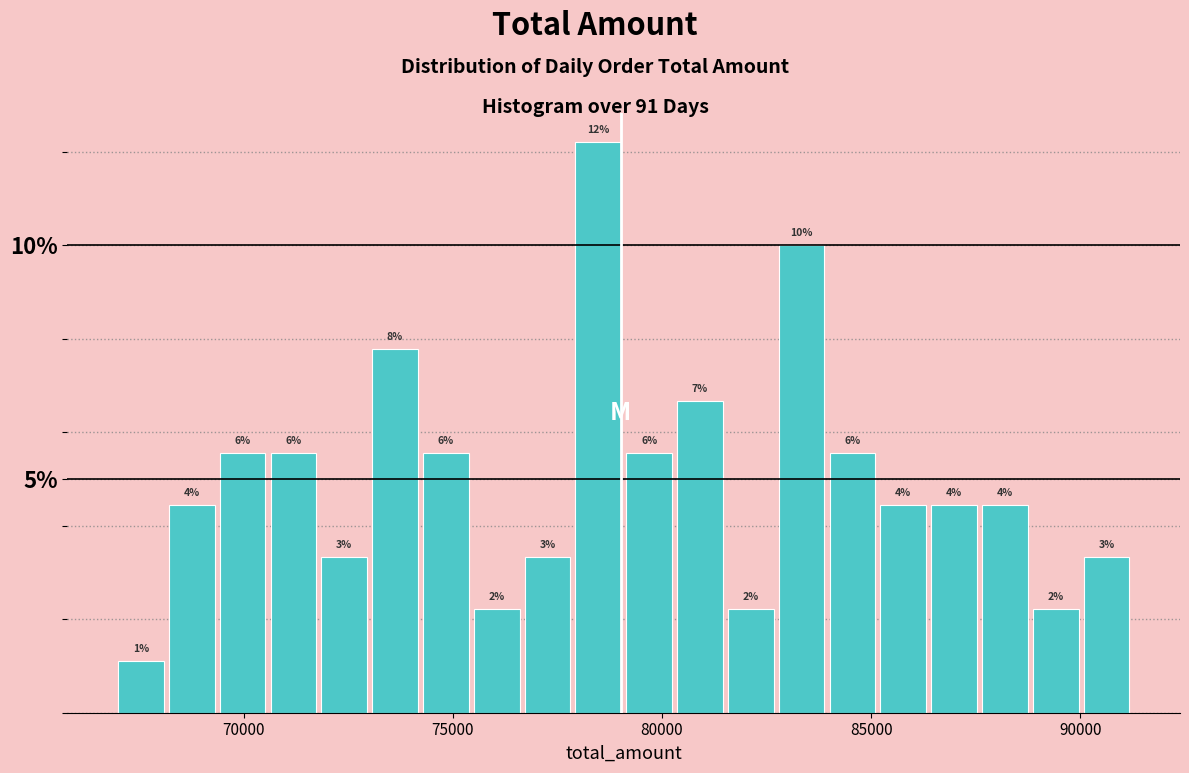

Around what value on the x-axis is the tallest bar? Give the approximate position of its centre, as read against the axis.

78500